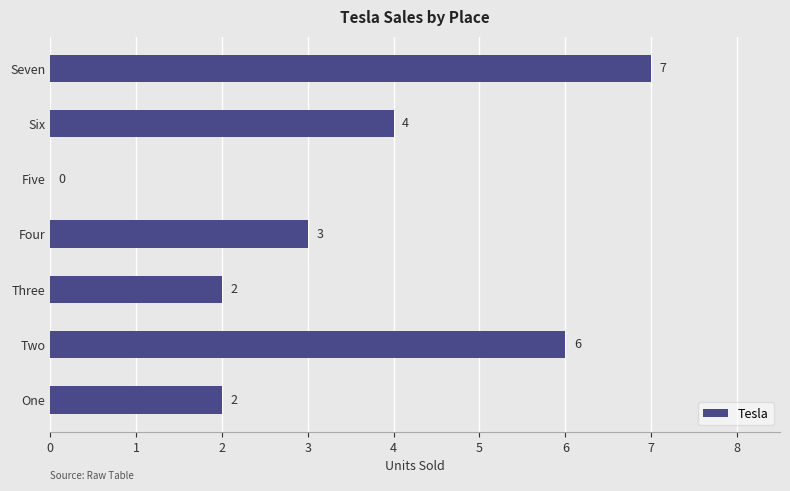

The value at Seven is 2. True or false?

False